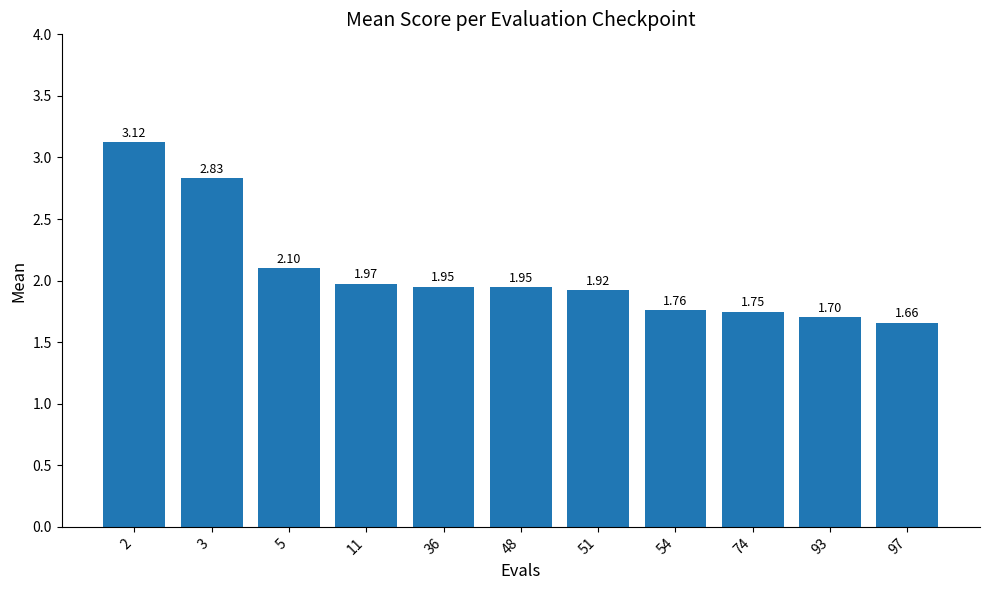

What is the ratio of the value at 48 to the value at 93?

1.1